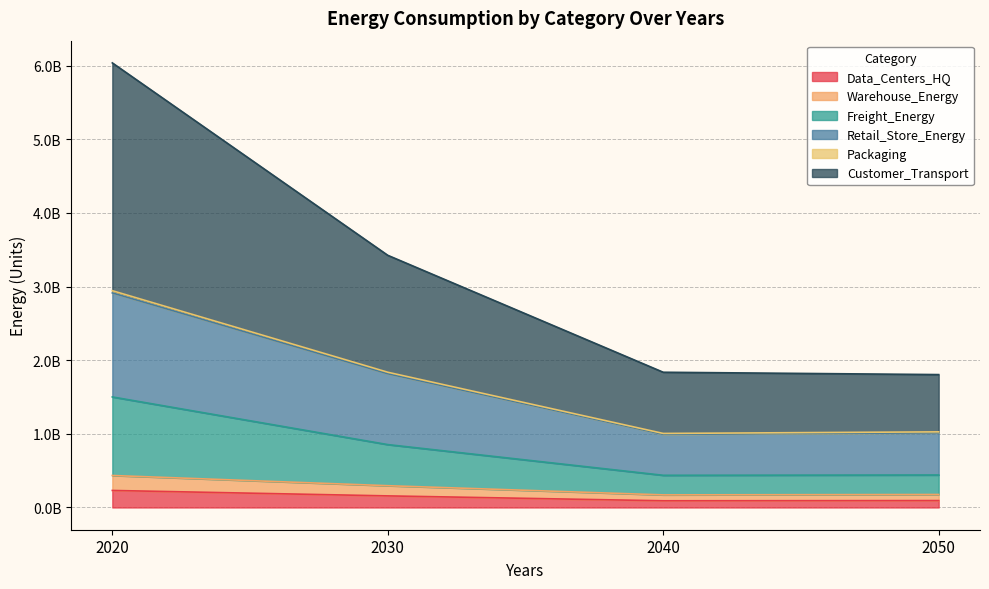

The Data_Centers_HQ series shows 231394949.6 at 2020. True or false?

True